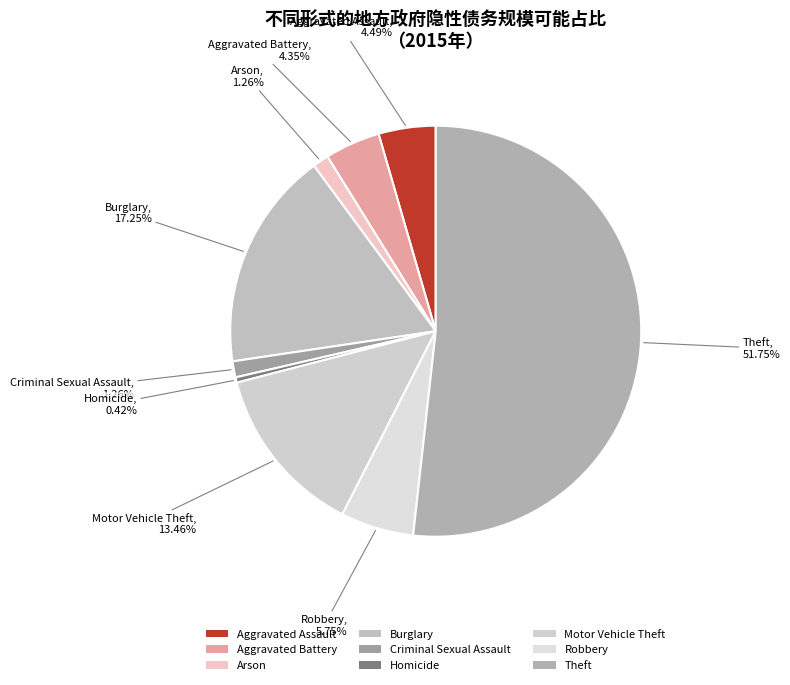

Which slice represents more than half of the pie?

Theft